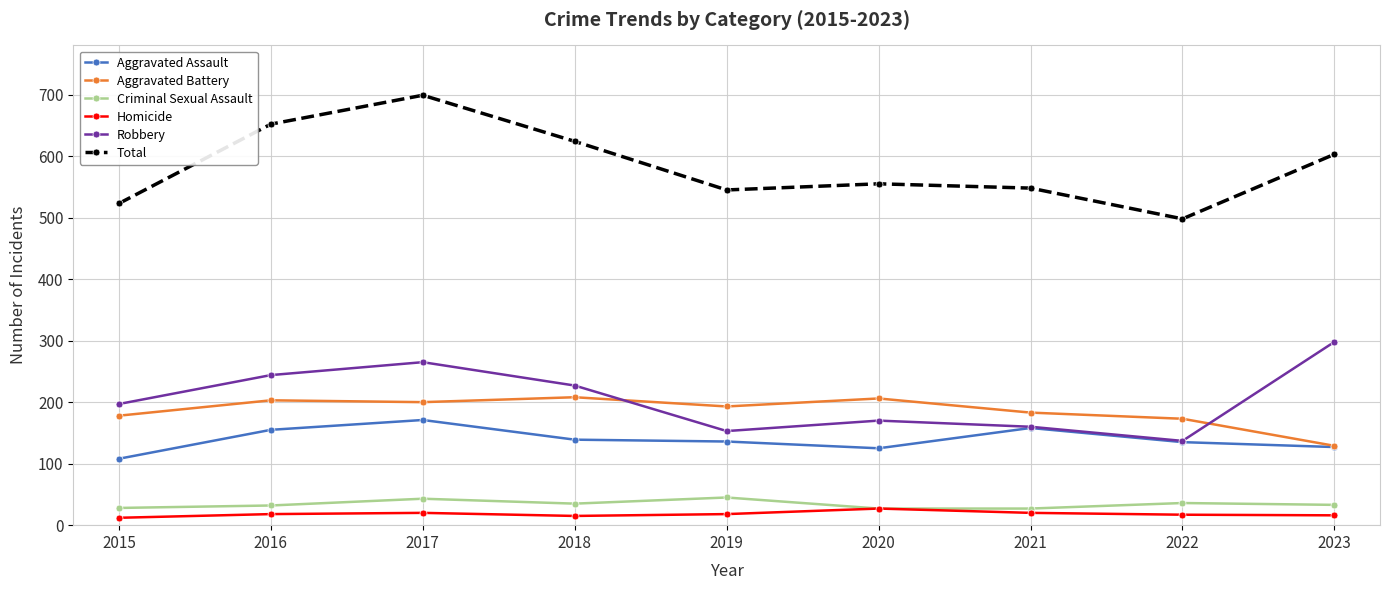

At which category does Criminal Sexual Assault reach its first local peak?

2017